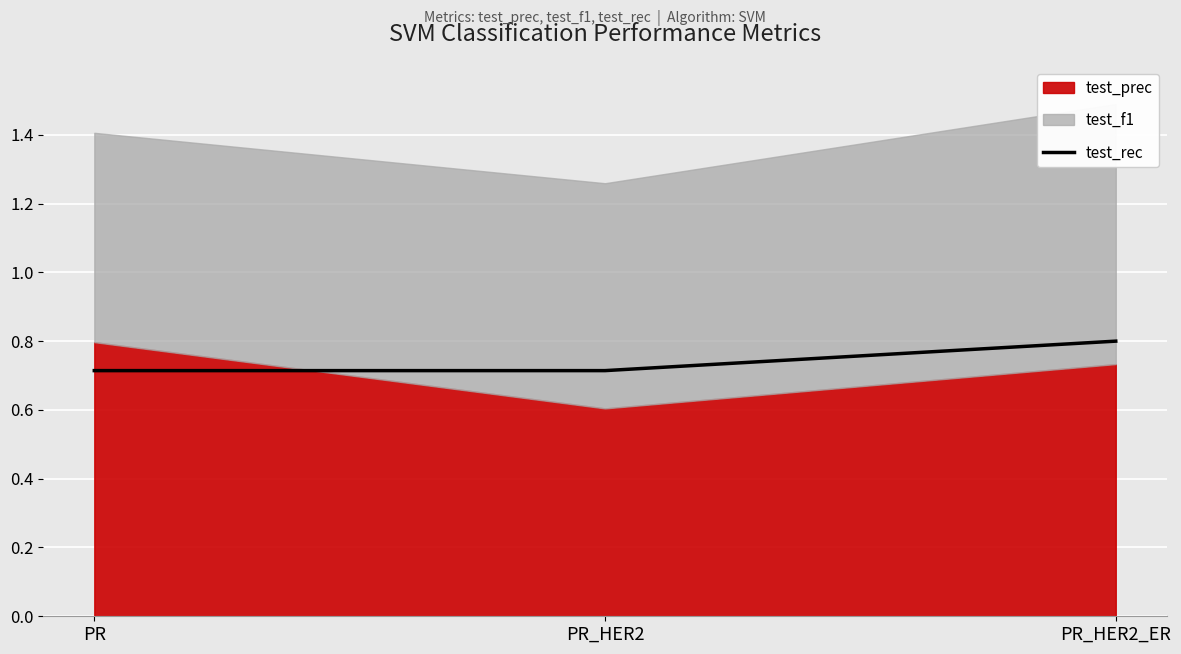

How many lines are shown in the chart?

1